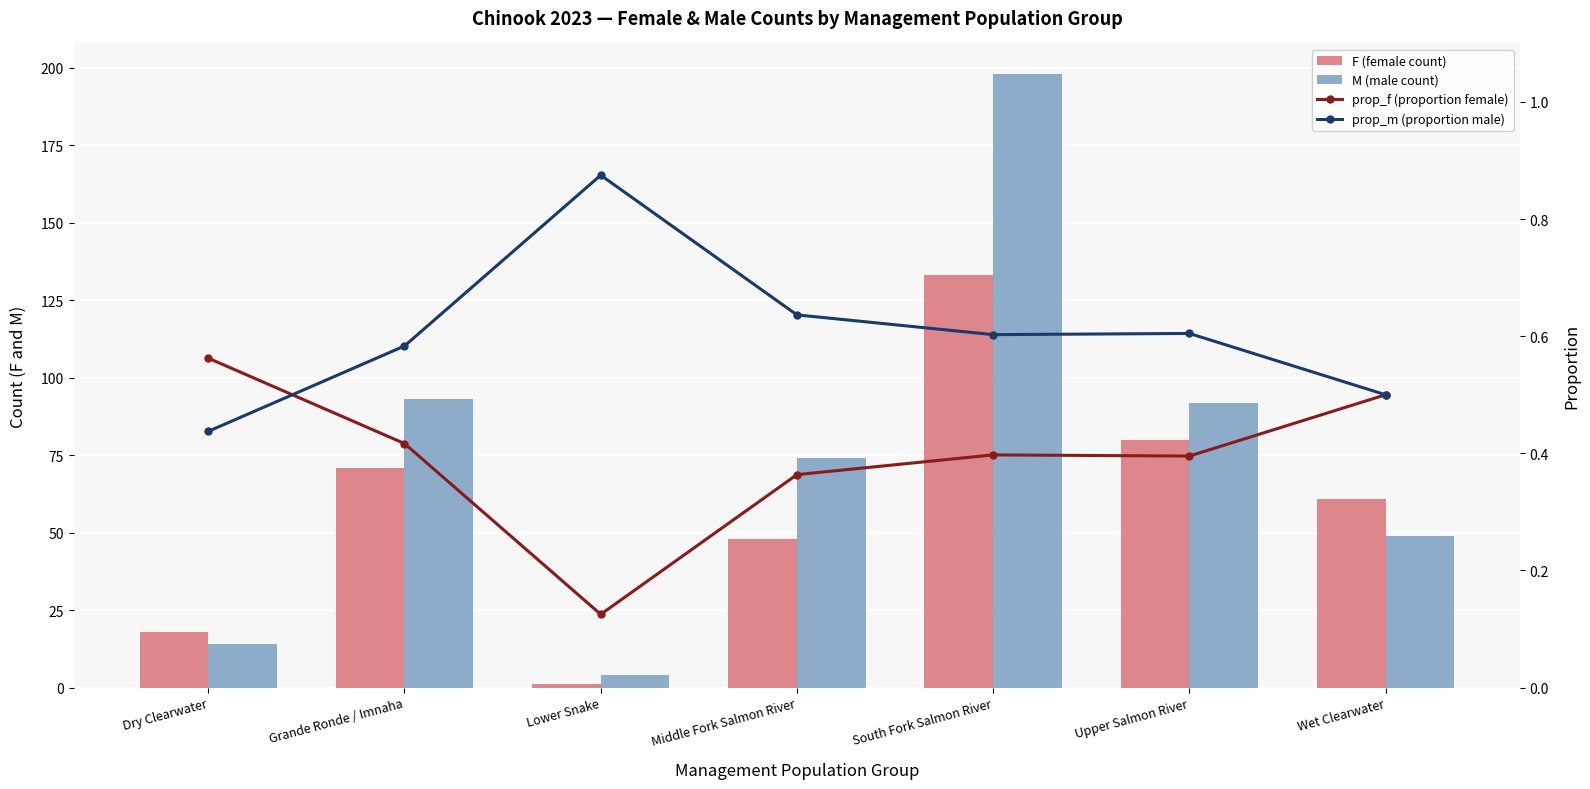

List the labels in order of M (male count) value, smallest first.

Lower Snake, Dry Clearwater, Wet Clearwater, Middle Fork Salmon River, Upper Salmon River, Grande Ronde / Imnaha, South Fork Salmon River